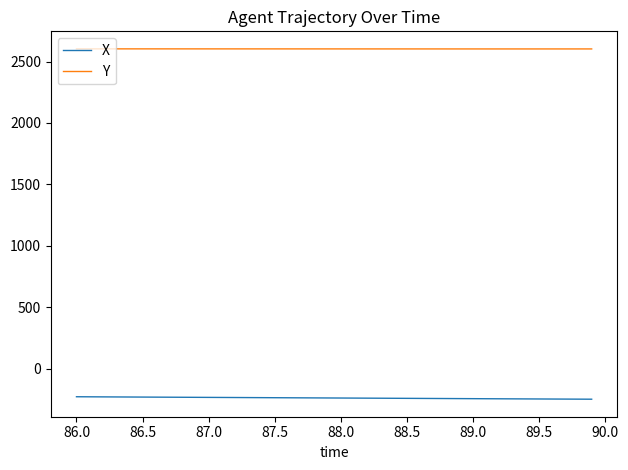

List the series in order of their overall mean, highest first.

Y, X